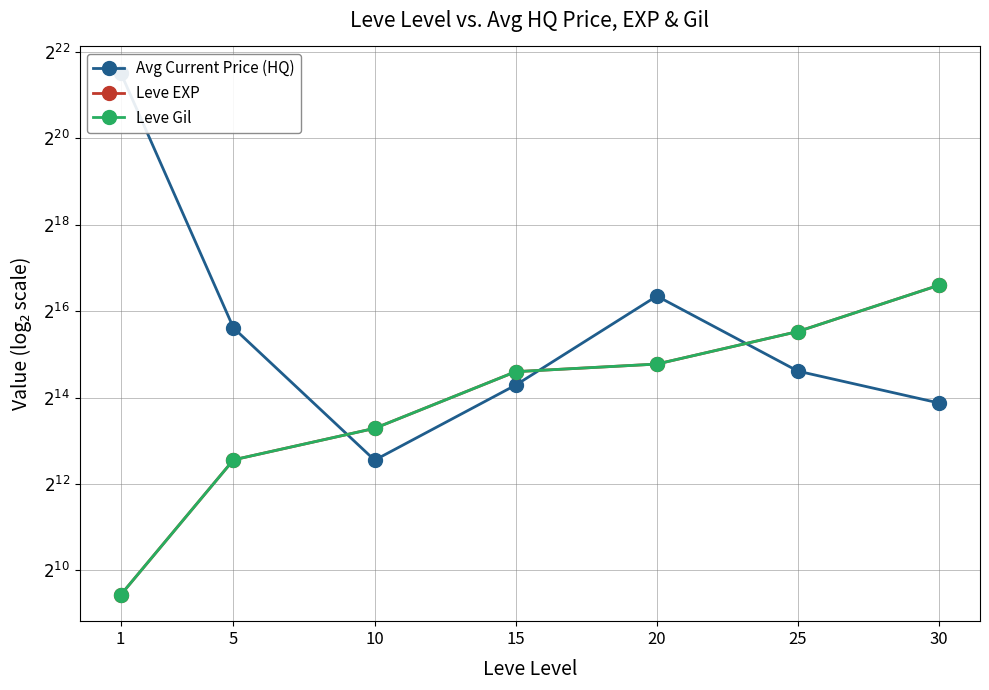

Reading left to right, extract all data points from this chart.

Avg Current Price (HQ): 1=3000000.0	5=50000.0	10=6000.0	15=20000.0	20=83329.3	25=25000.0	30=15000.0
Leve EXP: 1=690.0	5=6030.0	10=9990.0	15=24790.0	20=28010.0	25=47200.0	30=99220.0
Leve Gil: 1=690.0	5=6030.0	10=9990.0	15=24790.0	20=28010.0	25=47200.0	30=99220.0